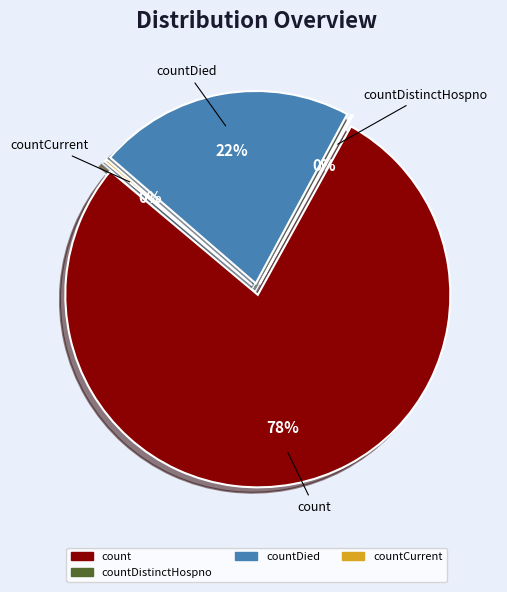

True or false: countDistinctHospno accounts for 0% of the total.

True